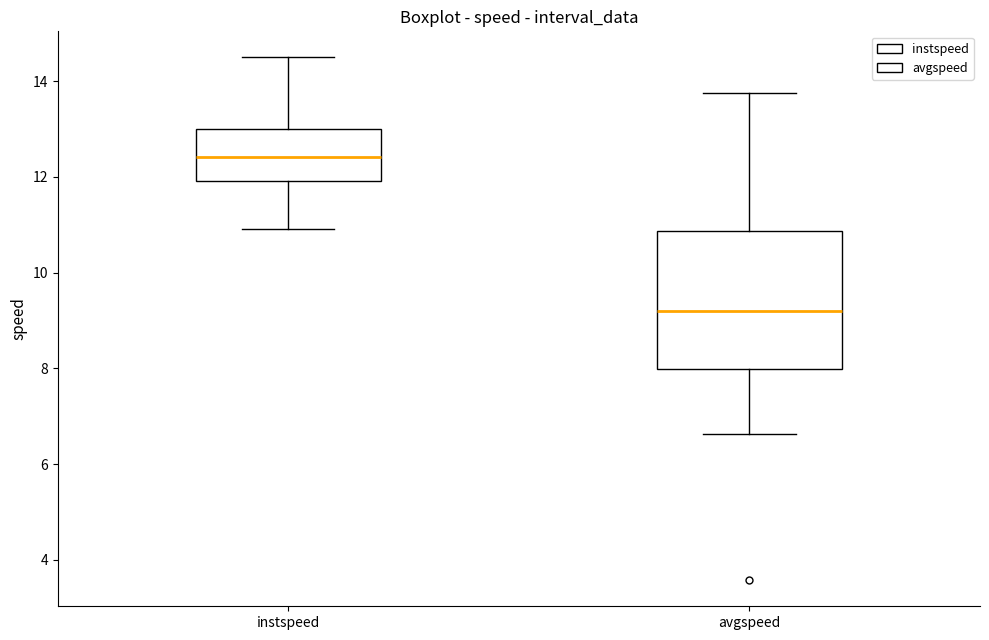

Reading left to right, transcribe this box plot: for each box, give where its median line is, the range the box spans, and where its two whiskers end, as read against the y-axis. The values are not printed on the chart, so give them approximately, as read against the axis.

instspeed: median 12.4, box 12.0 to 13.0, whiskers 11.0 to 14.4
avgspeed: median 9.2, box 8.0 to 10.8, whiskers 6.6 to 13.8